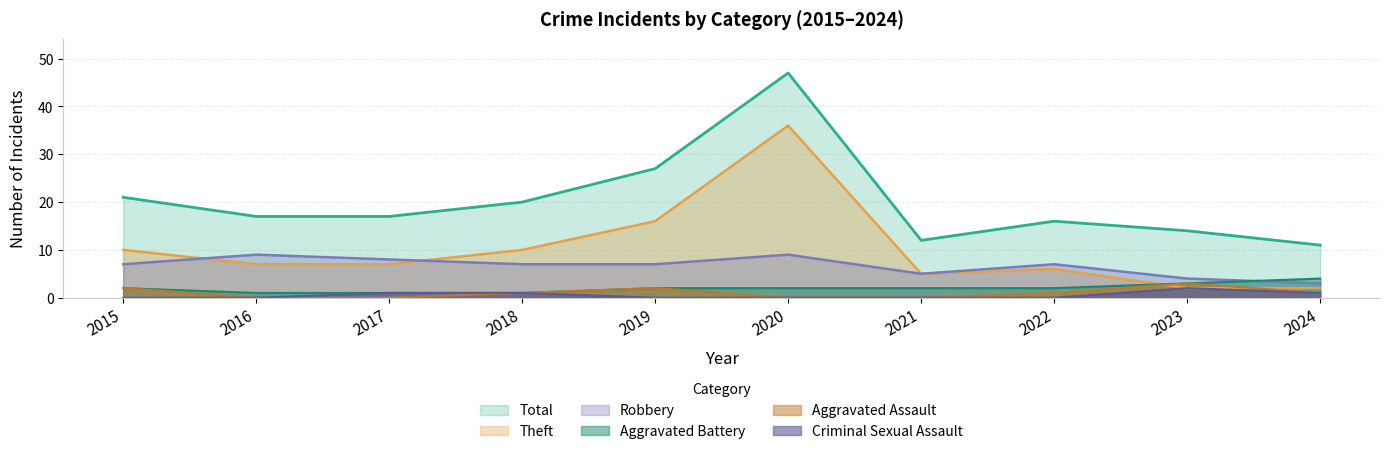

At which label does Robbery reach its minimum?

2024